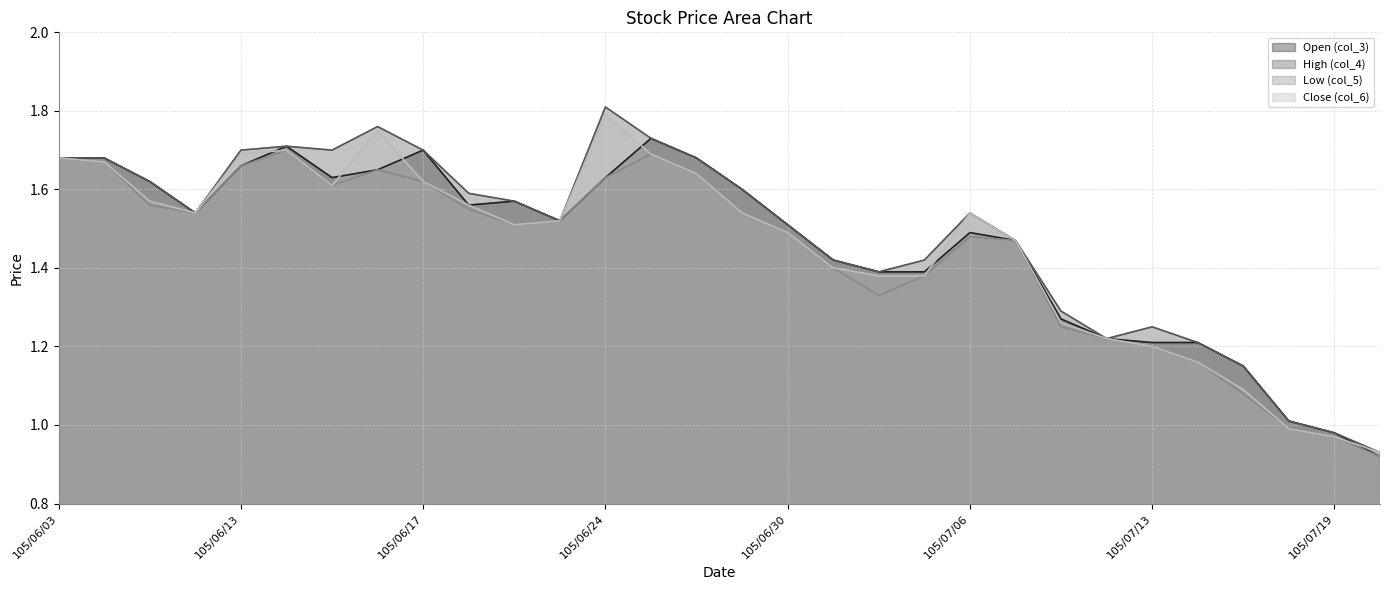

What is the sum of all High (col_4) values?

44.4